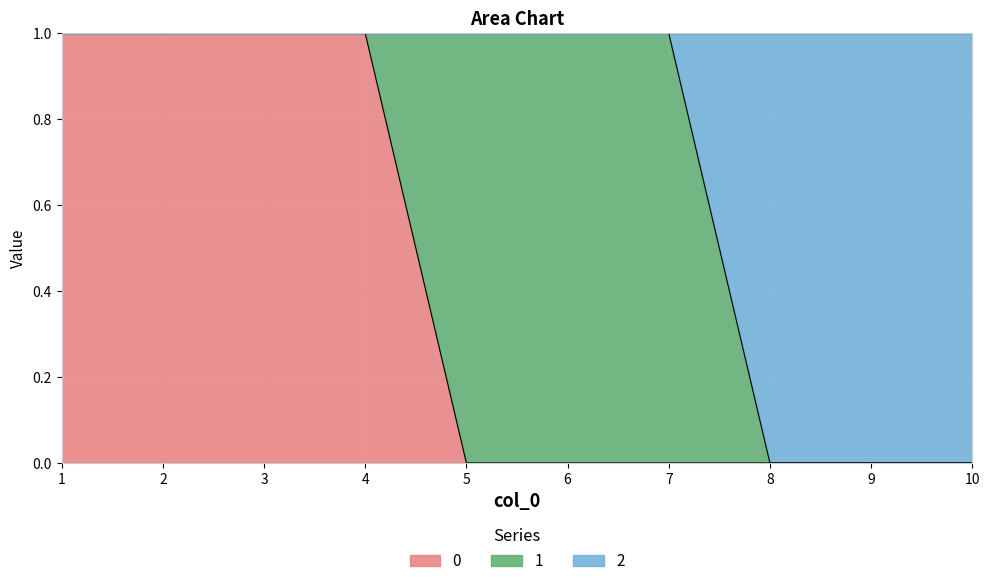

The 0 series shows 0 at 6. True or false?

True